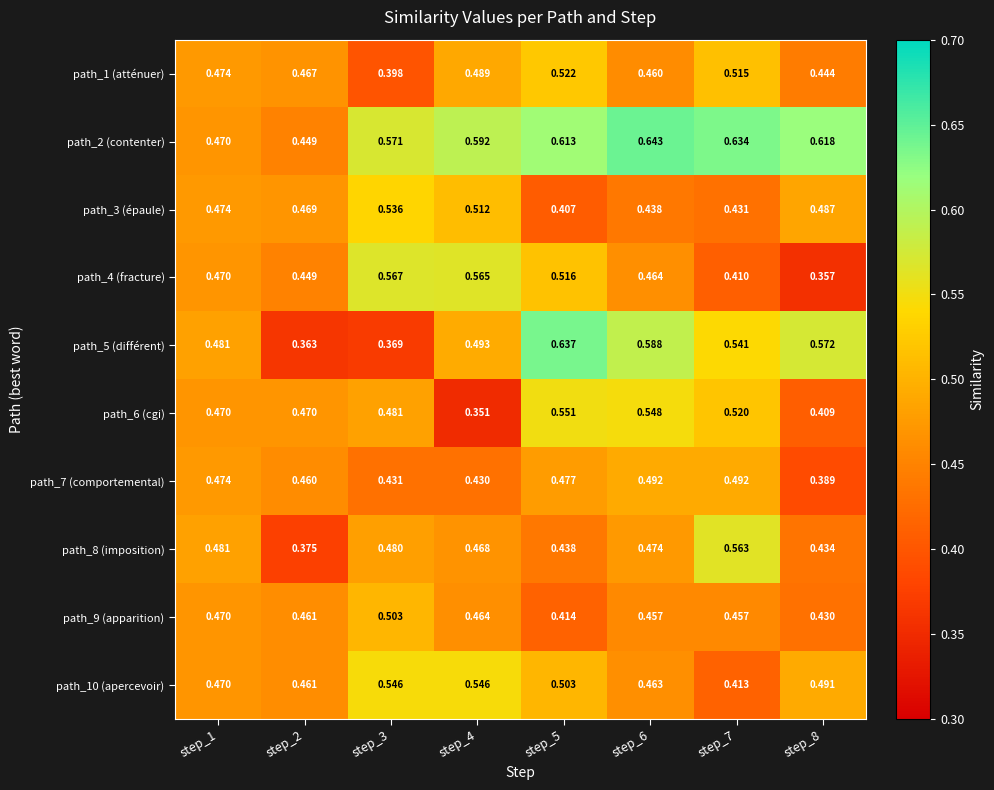

Is the value of path_1 (atténuer) at step_7 greater than the value of path_9 (apparition) at step_2?

Yes